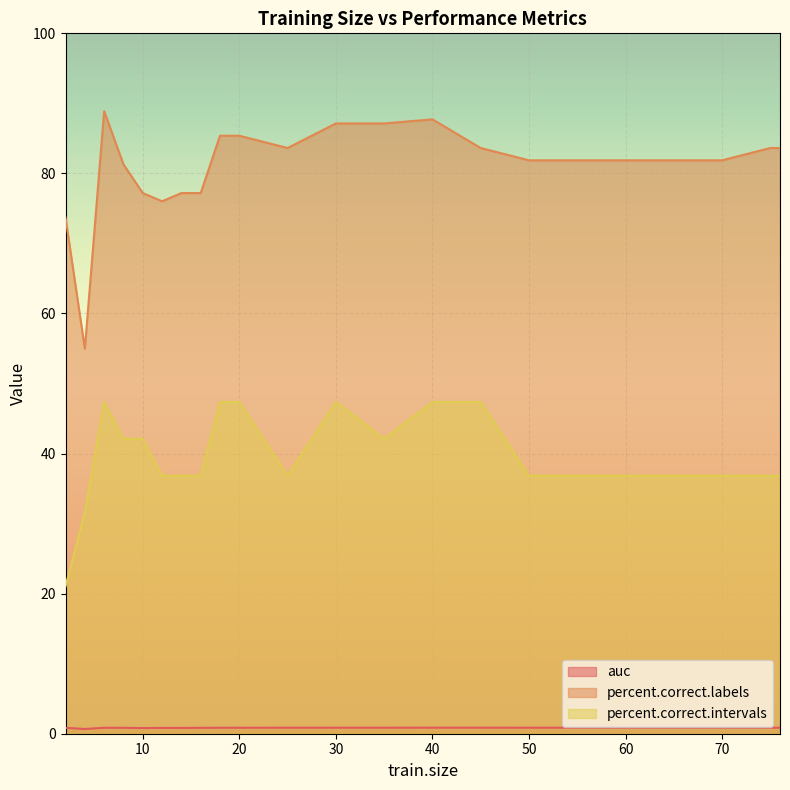

List the labels in order of auc value, smallest first.

4, 10, 12, 14, 16, 8, 2, 6, 18, 20, 75, 76, 25, 55, 35, 30, 50, 60, 65, 45, 70, 40